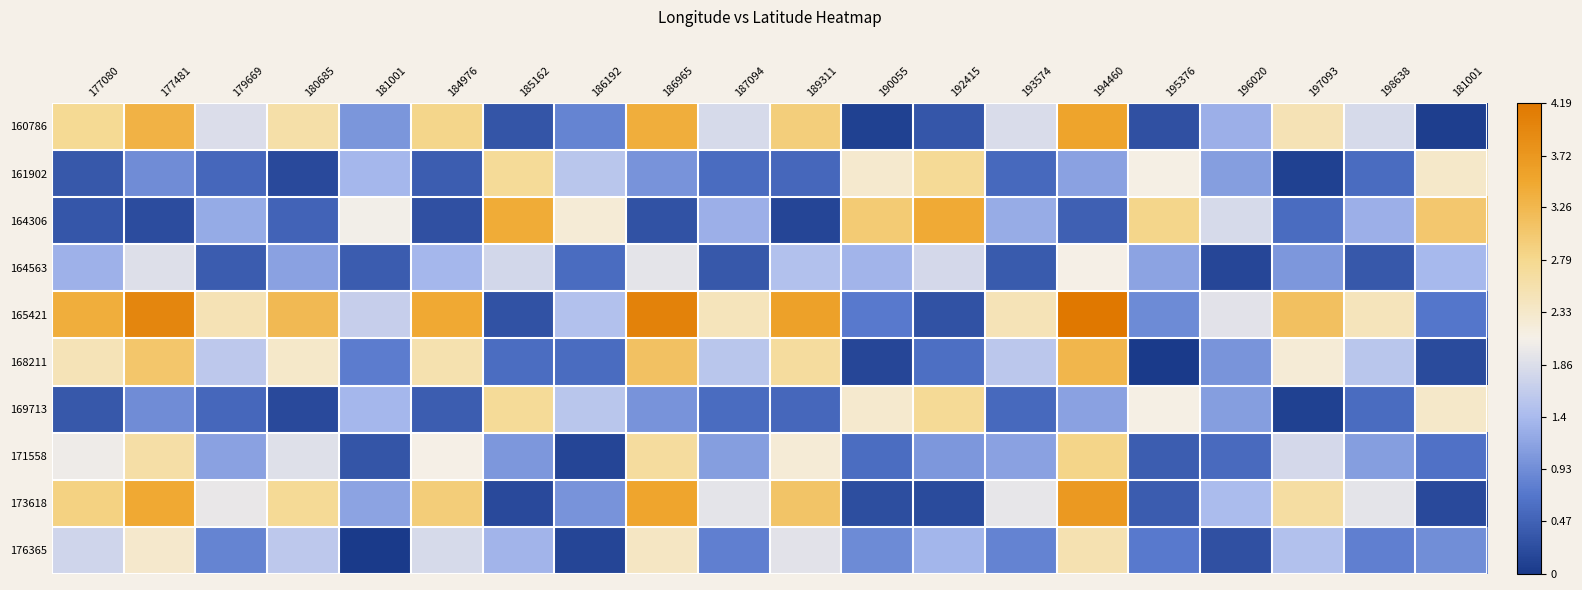

Reading left to right, extract all data points from this chart.

160786: 177080=2.8	177481=3.3	179669=1.9	180685=2.6	181001=1.0	184976=2.8	185162=0.3	186192=0.8	186965=3.4	187094=1.8	189311=2.9	190055=0.1	192415=0.3	193574=1.8	194460=3.6	195376=0.3	196020=1.3	197093=2.5	198638=1.8	181001=0.1
161902: 177080=0.3	177481=0.9	179669=0.5	180685=0.2	181001=1.4	184976=0.4	185162=2.7	186192=1.5	186965=1.0	187094=0.6	189311=0.5	190055=2.3	192415=2.7	193574=0.5	194460=1.1	195376=2.1	196020=1.1	197093=0.1	198638=0.6	181001=2.3
164306: 177080=0.3	177481=0.2	179669=1.2	180685=0.5	181001=2.1	184976=0.3	185162=3.4	186192=2.2	186965=0.3	187094=1.3	189311=0.1	190055=3.0	192415=3.4	193574=1.2	194460=0.4	195376=2.8	196020=1.8	197093=0.6	198638=1.3	181001=3.0
164563: 177080=1.3	177481=1.9	179669=0.4	180685=1.1	181001=0.4	184976=1.4	185162=1.8	186192=0.6	186965=1.9	187094=0.4	189311=1.5	190055=1.3	192415=1.8	193574=0.4	194460=2.1	195376=1.2	196020=0.2	197093=1.0	198638=0.4	181001=1.4
165421: 177080=3.4	177481=4.0	179669=2.5	180685=3.2	181001=1.7	184976=3.5	185162=0.3	186192=1.5	186965=4.0	187094=2.4	189311=3.6	190055=0.7	192415=0.3	193574=2.5	194460=4.2	195376=0.9	196020=1.9	197093=3.1	198638=2.4	181001=0.7
168211: 177080=2.5	177481=3.1	179669=1.6	180685=2.3	181001=0.8	184976=2.5	185162=0.6	186192=0.6	186965=3.1	187094=1.5	189311=2.7	190055=0.2	192415=0.6	193574=1.6	194460=3.3	195376=0.0	196020=1.0	197093=2.2	198638=1.5	181001=0.2
169713: 177080=0.3	177481=0.9	179669=0.5	180685=0.2	181001=1.4	184976=0.4	185162=2.7	186192=1.5	186965=1.0	187094=0.6	189311=0.5	190055=2.3	192415=2.7	193574=0.5	194460=1.1	195376=2.1	196020=1.1	197093=0.1	198638=0.6	181001=2.3
171558: 177080=2.0	177481=2.6	179669=1.1	180685=1.9	181001=0.3	184976=2.1	185162=1.0	186192=0.1	186965=2.7	187094=1.1	189311=2.2	190055=0.6	192415=1.0	193574=1.1	194460=2.8	195376=0.4	196020=0.6	197093=1.8	198638=1.1	181001=0.6
173618: 177080=2.9	177481=3.5	179669=2.0	180685=2.7	181001=1.2	184976=3.0	185162=0.2	186192=1.0	186965=3.5	187094=1.9	189311=3.1	190055=0.2	192415=0.2	193574=2.0	194460=3.7	195376=0.4	196020=1.4	197093=2.6	198638=1.9	181001=0.2
176365: 177080=1.7	177481=2.3	179669=0.8	180685=1.6	181001=0.0	184976=1.8	185162=1.3	186192=0.1	186965=2.4	187094=0.8	189311=1.9	190055=0.9	192415=1.4	193574=0.8	194460=2.5	195376=0.7	196020=0.3	197093=1.5	198638=0.8	181001=0.9